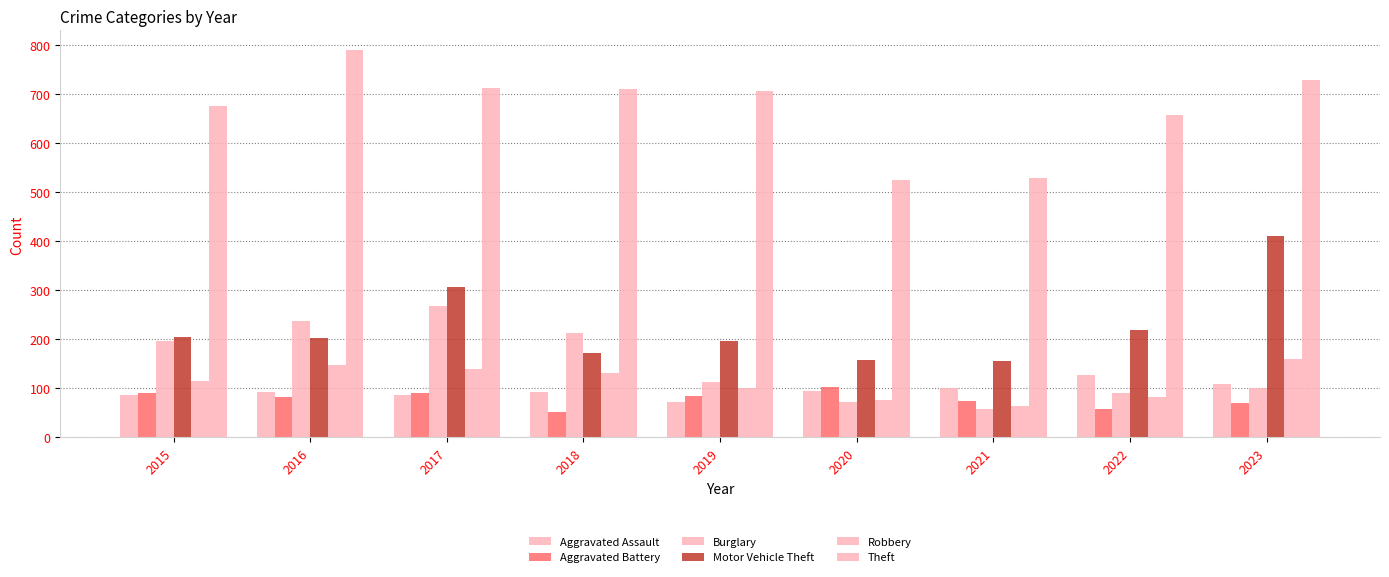

Does the chart contain stacked bars?

No